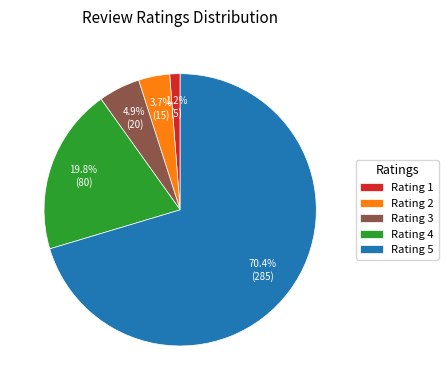

What is the total percentage of Rating 2 and Rating 5?

74.1%